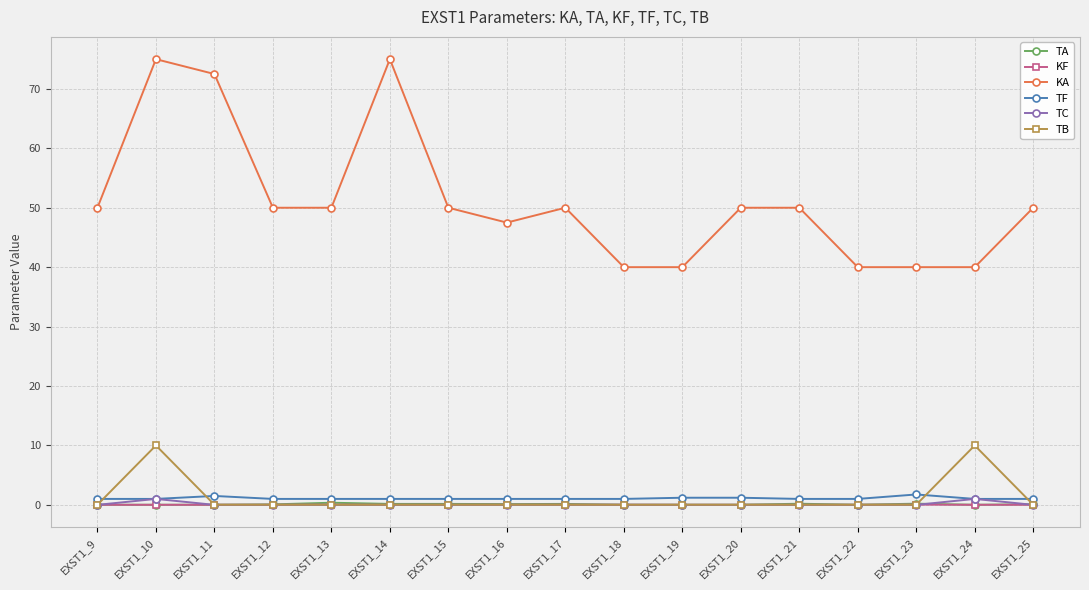

True or false: TA and KA cross at least once.

False